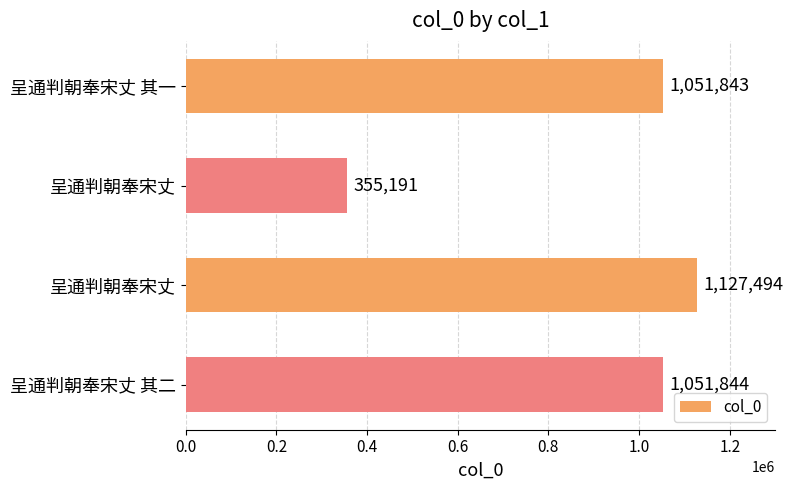

What is the minimum value shown in the chart?

355191